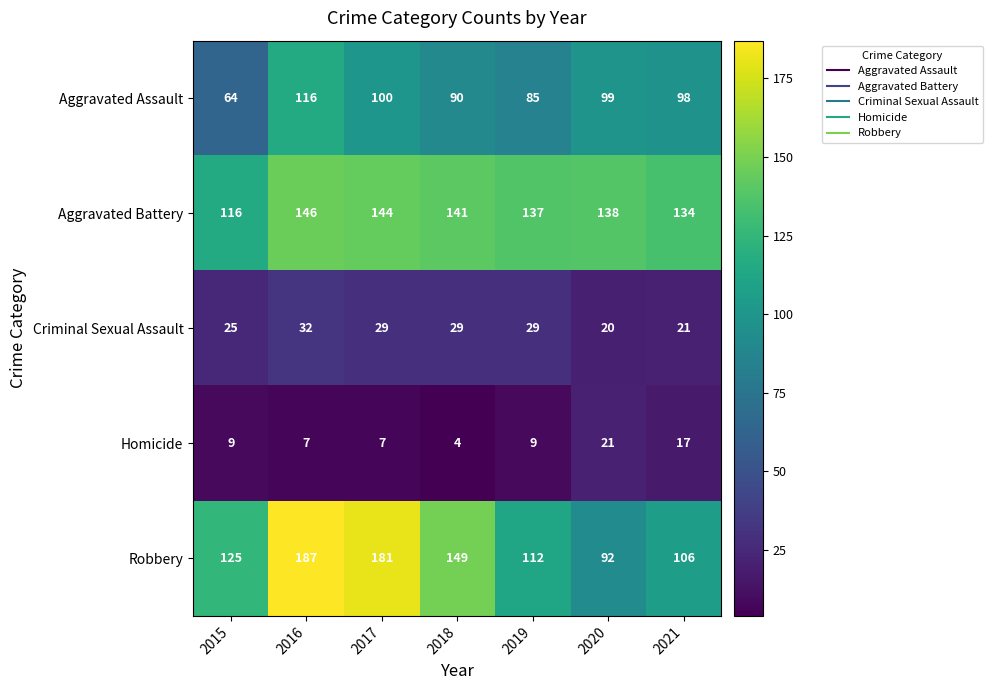

Where is Aggravated Assault nearest to the value 90?

2018